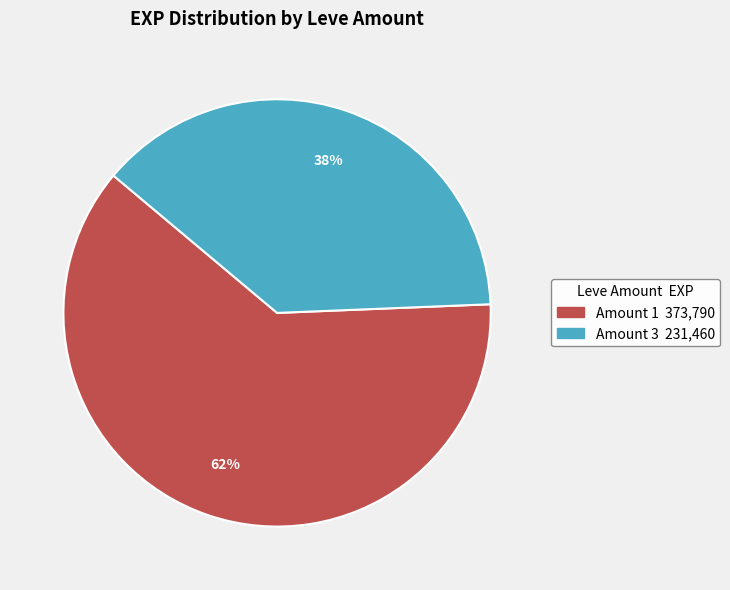

To the nearest percent, what is the difference between the largest and smallest slice percentages?

24%